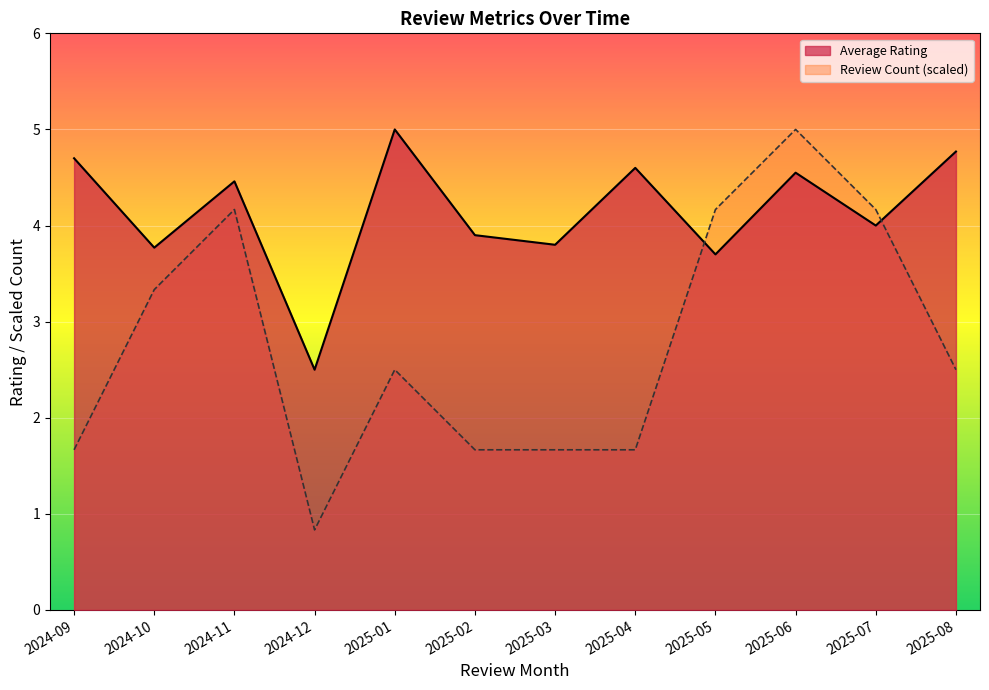

Which series has the widest spread of values?

Review Count (scaled)